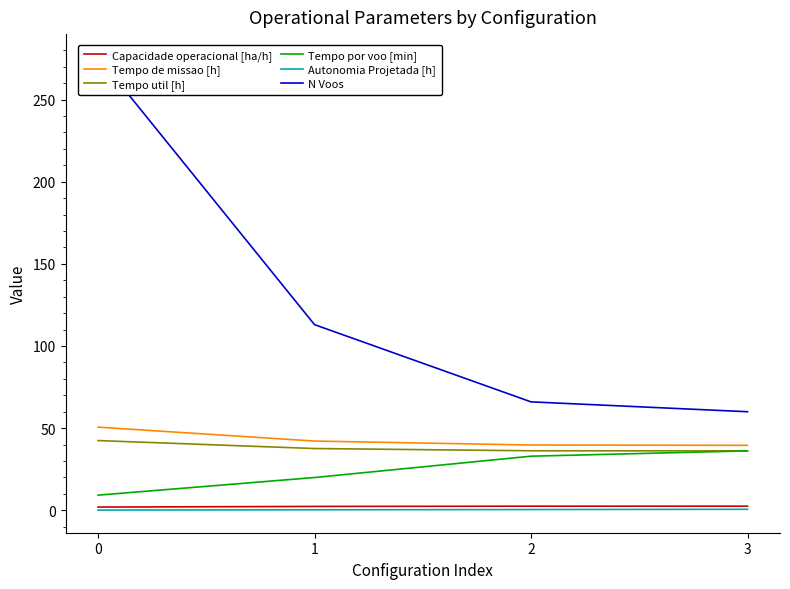

How many data points does each series have?

4